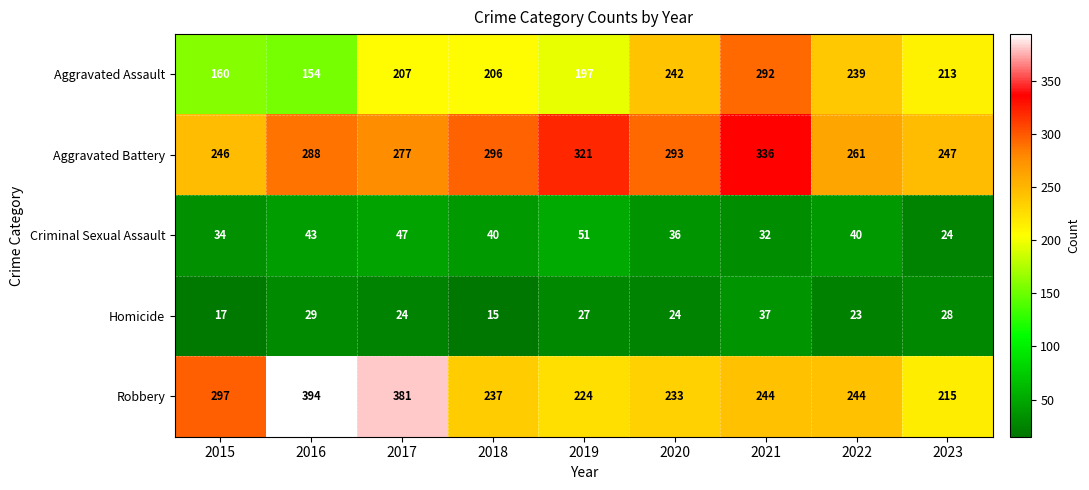

Which series has the widest spread of values?

Robbery